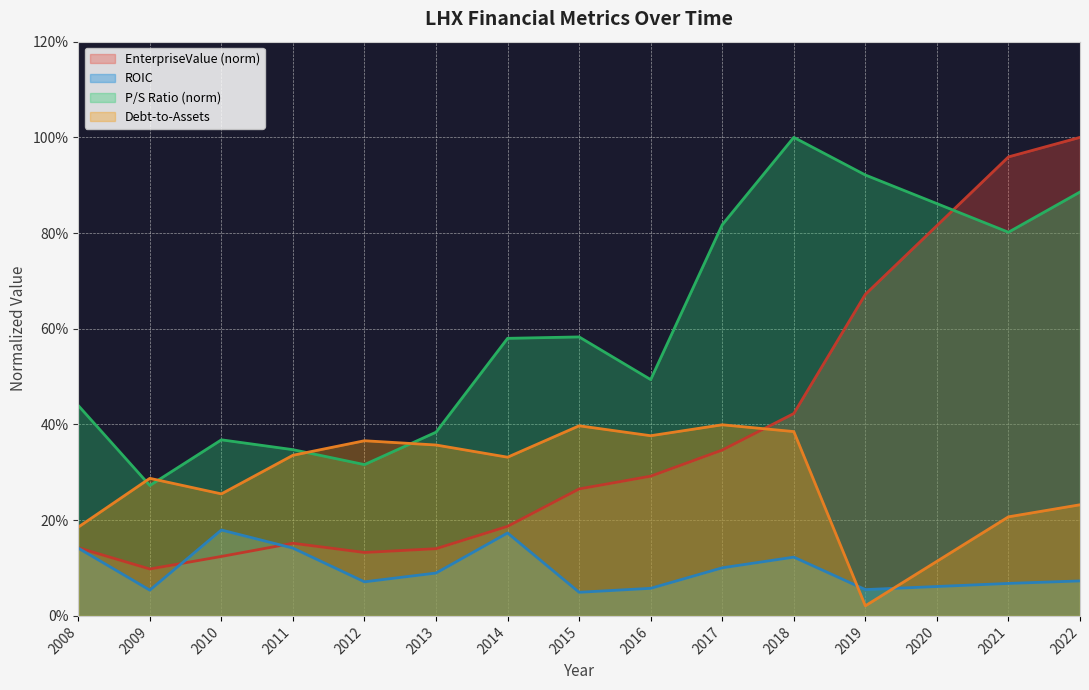

Rank the series at 2013 from highest to lowest value.

P/S Ratio (norm), Debt-to-Assets, EnterpriseValue (norm), ROIC